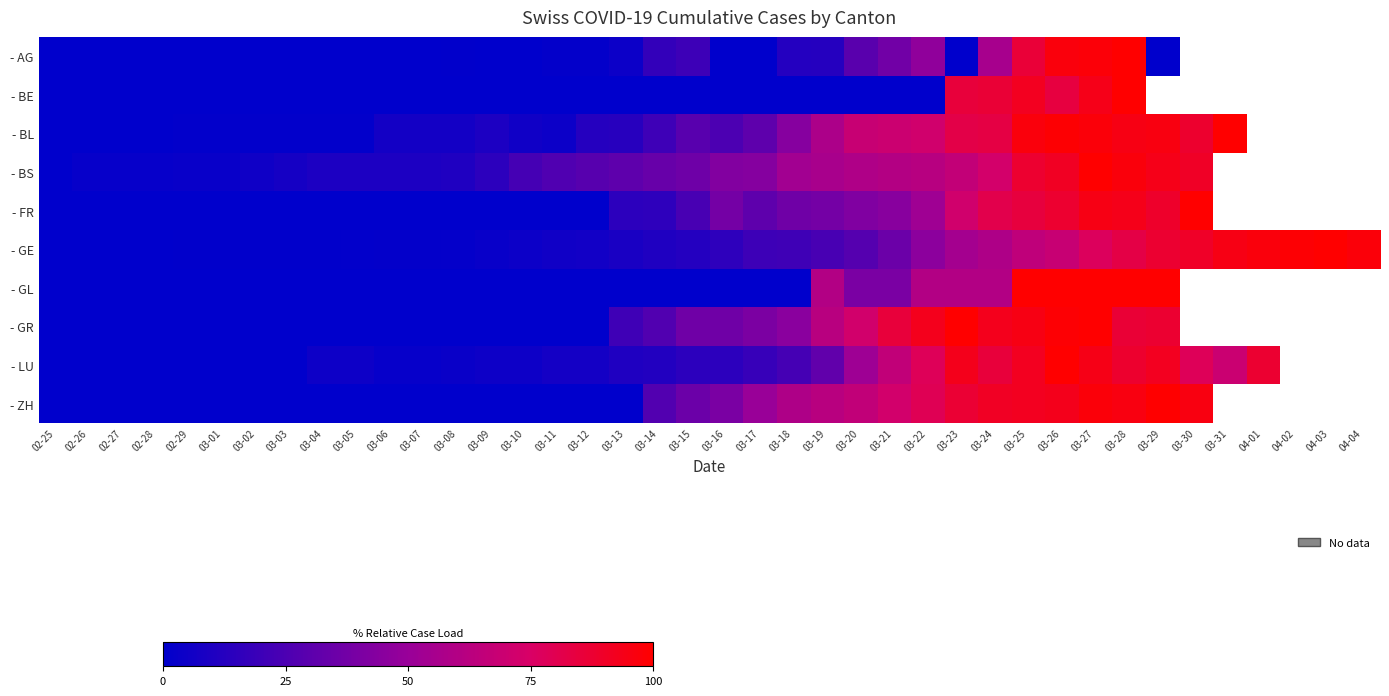

Is it true that - AG equals 0.0 at 03-01?

True